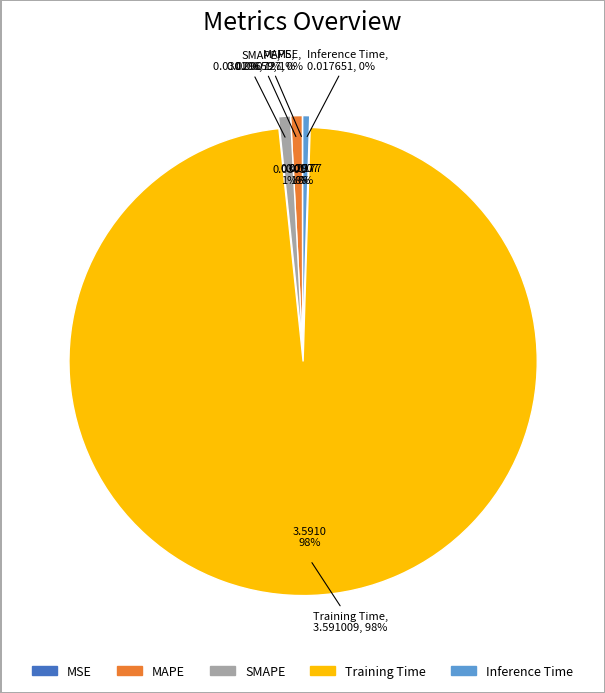

What percentage is NOT represented by SMAPE?

99.2%